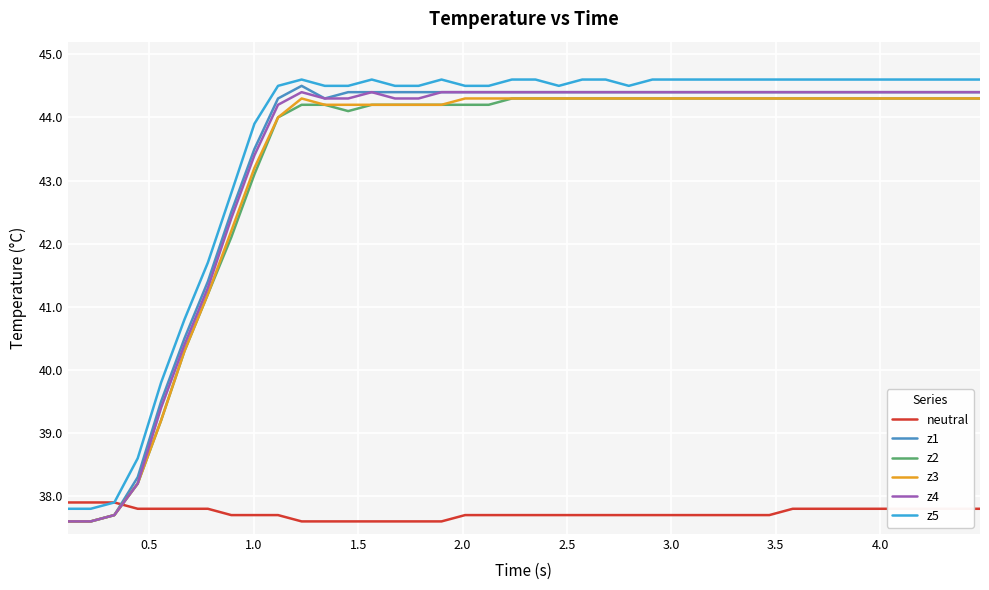

What is the highest value of the neutral series?

37.9